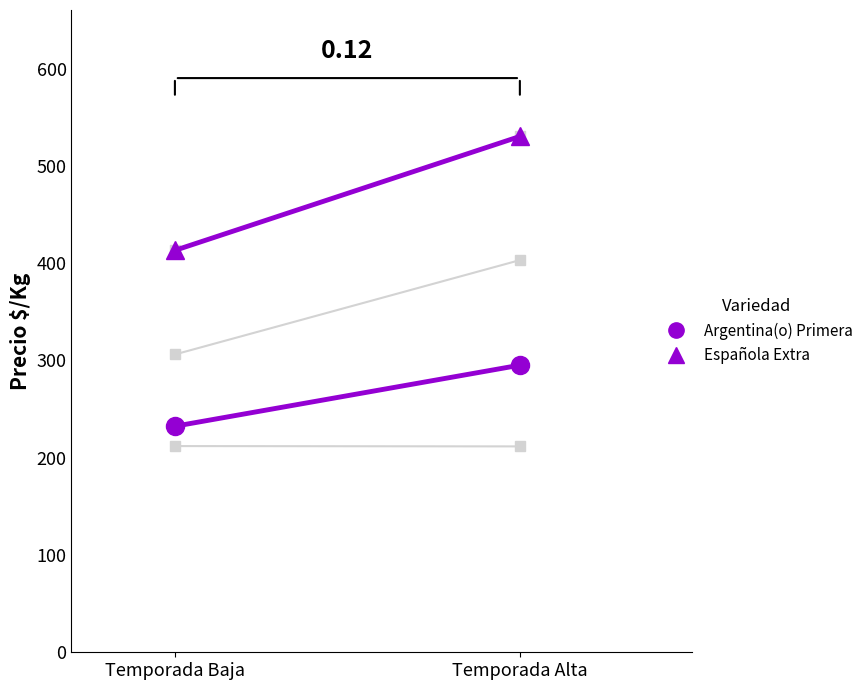

Reading left to right, extract all data points from this chart.

Argentina(o) Primera: 232.4	295.2
Española Extra: 413.2	530.3